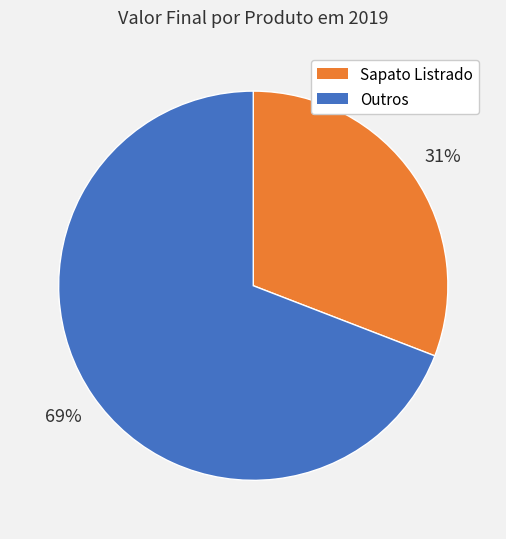

Is there any slice that represents more than half of the pie?

Yes